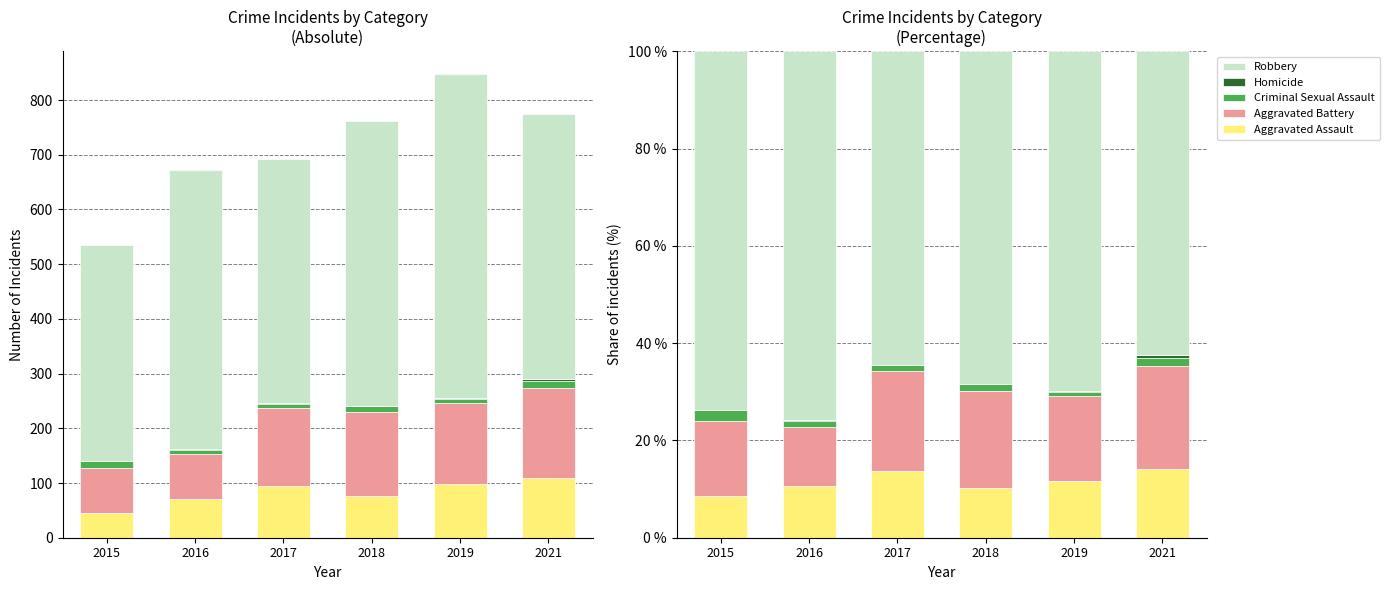

What is the difference between the highest and lowest values at 2017?

64.3